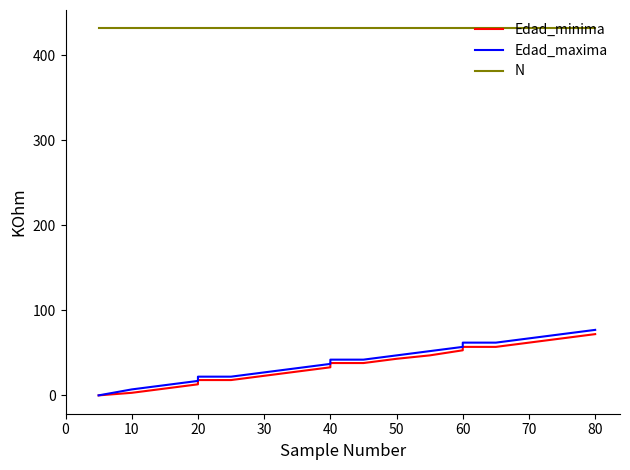

Is this an area chart (filled region under the line)?

No